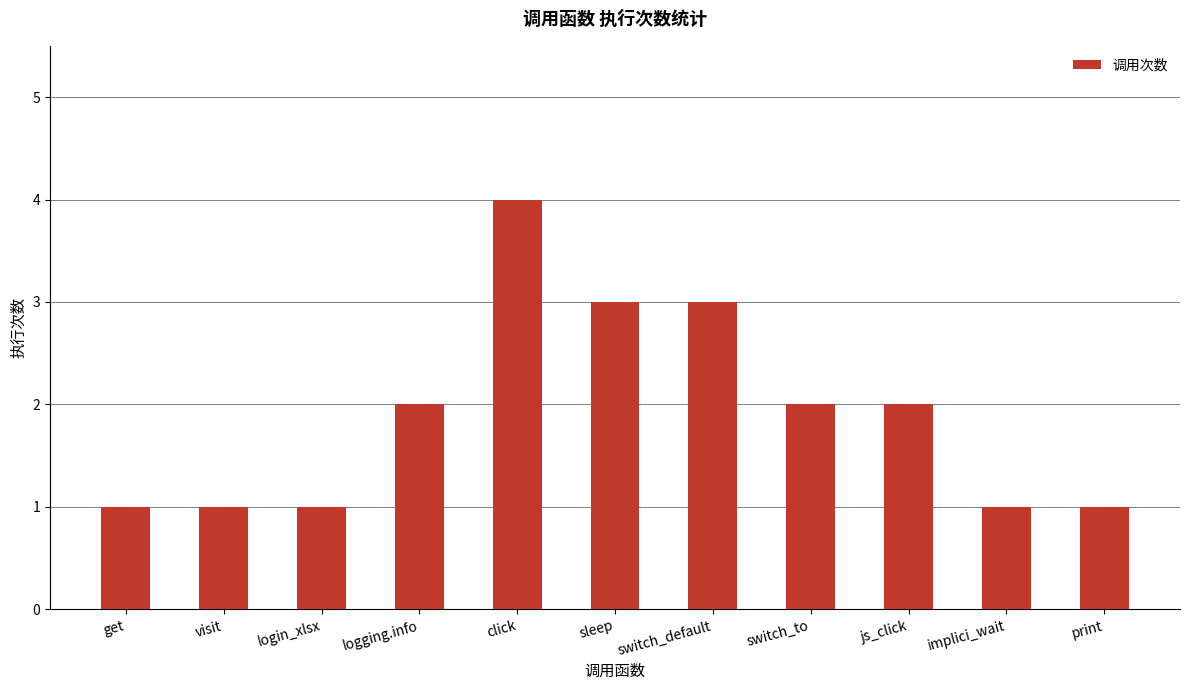

What is the change in value from sleep to print?

-2